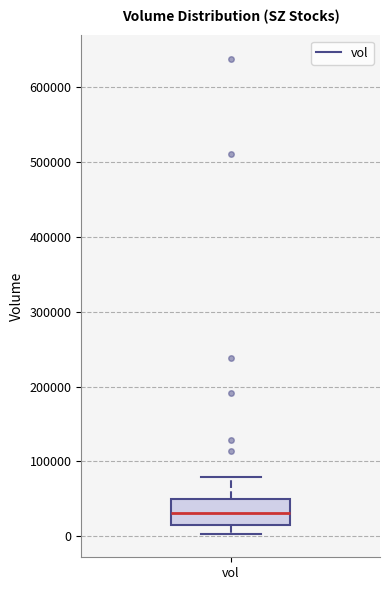

Where does the upper whisker of the box for vol end on the y-axis? The values are not printed on the chart, so give them approximately, as read against the axis.

80000